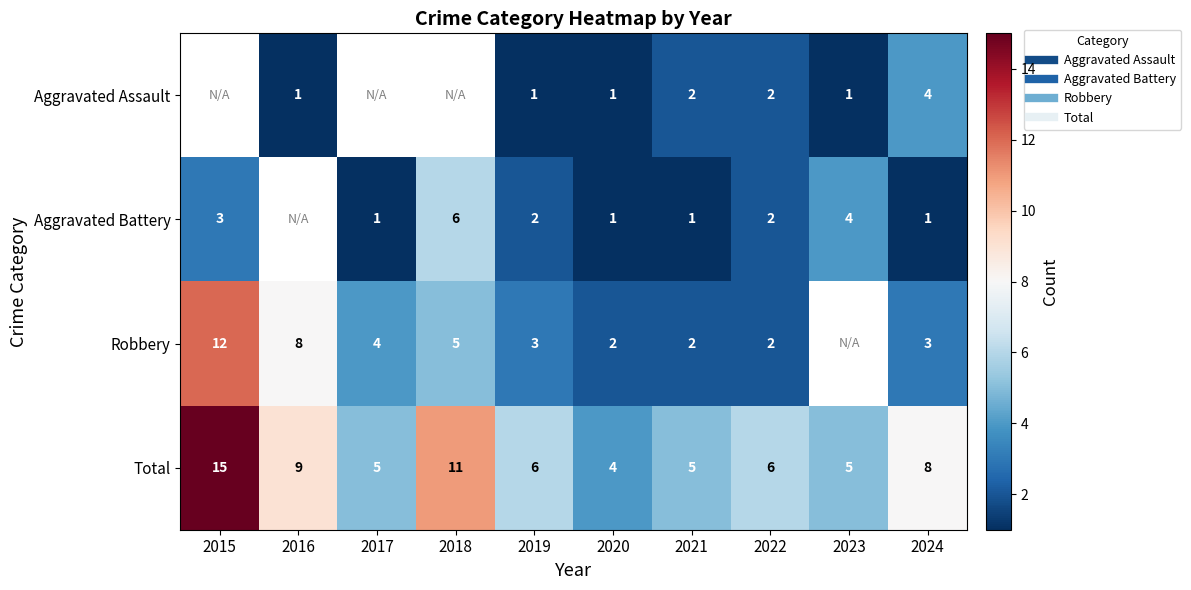

Which category has the highest value in the Robbery series?

2015